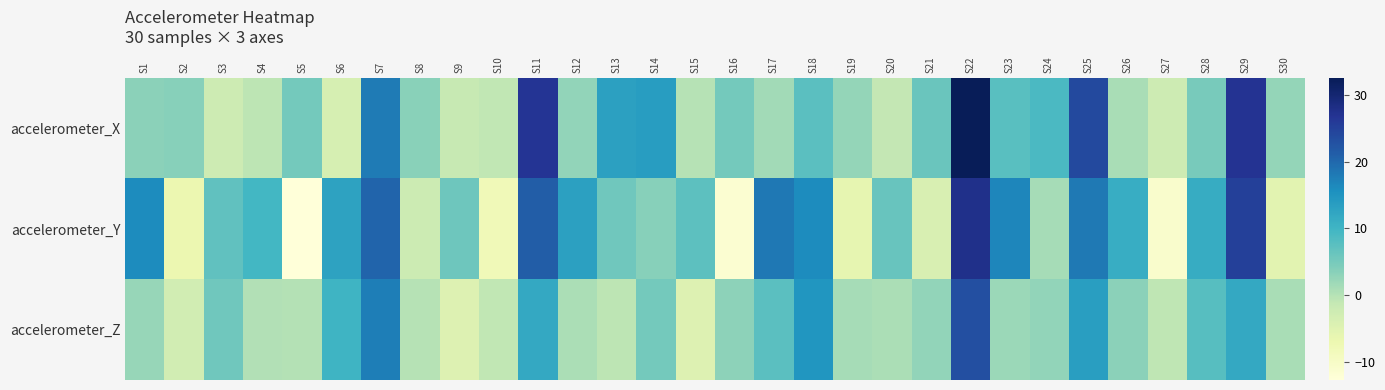

What is the spread (max minus min) of values at S5?

17.9